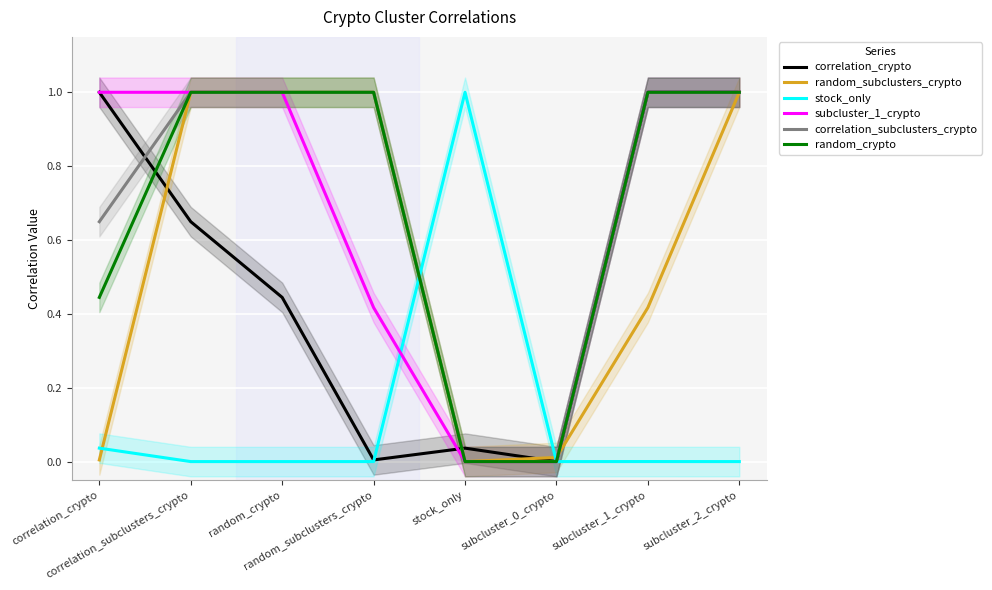

What is the total value across all series at correlation_subclusters_crypto?

4.6